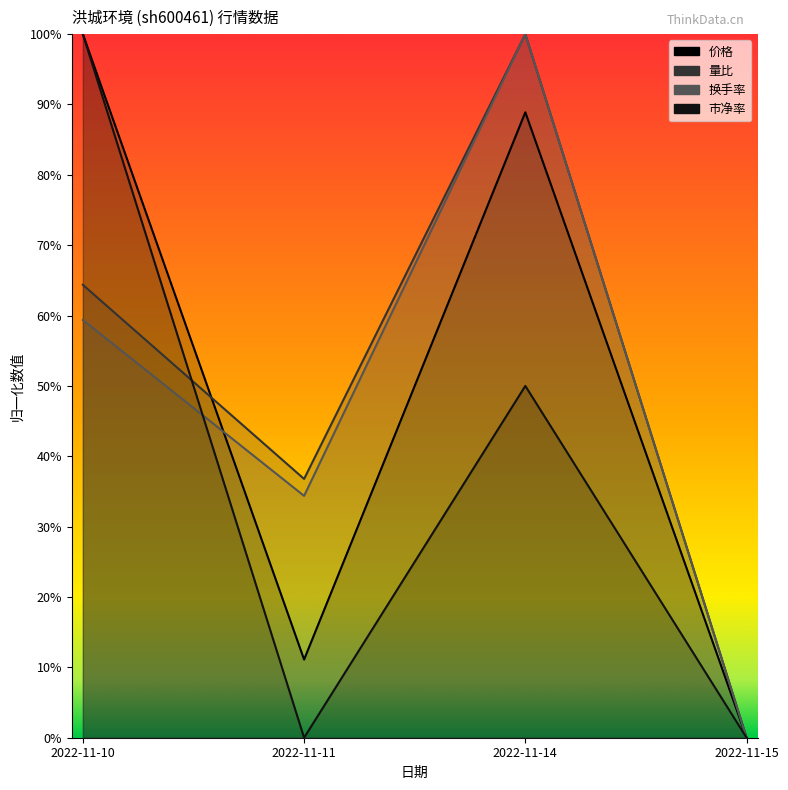

Which series ends up on top after the final intersection of 市净率 and 量比?

量比